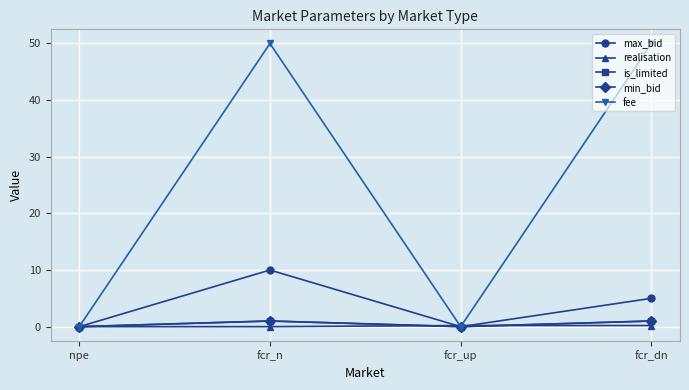

Does the chart have visible grid lines?

Yes